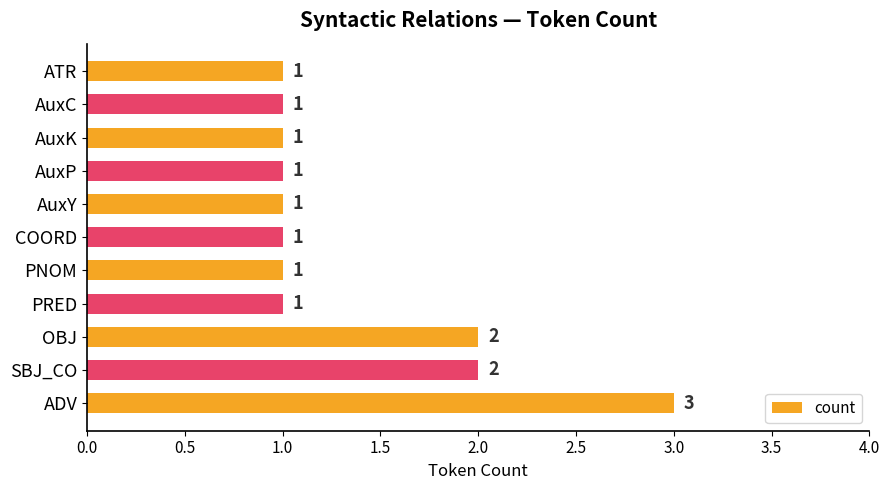

True or false: the data shows 0 at ATR.

False